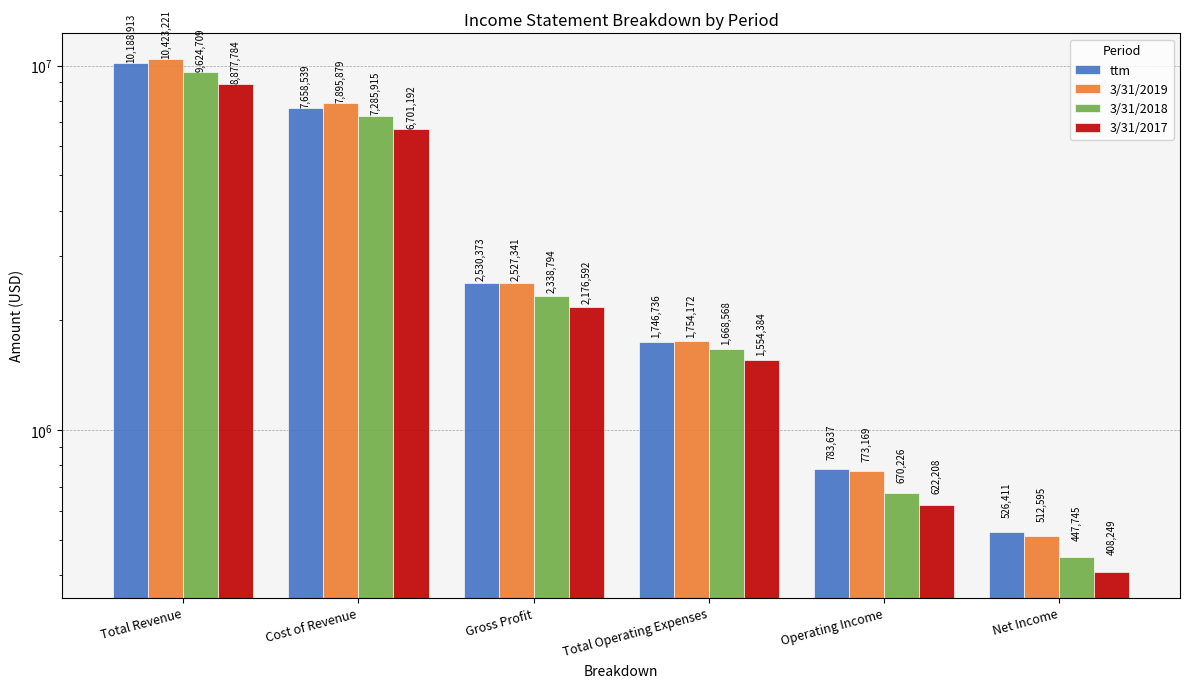

Which series has the largest total across all categories?

3/31/2019